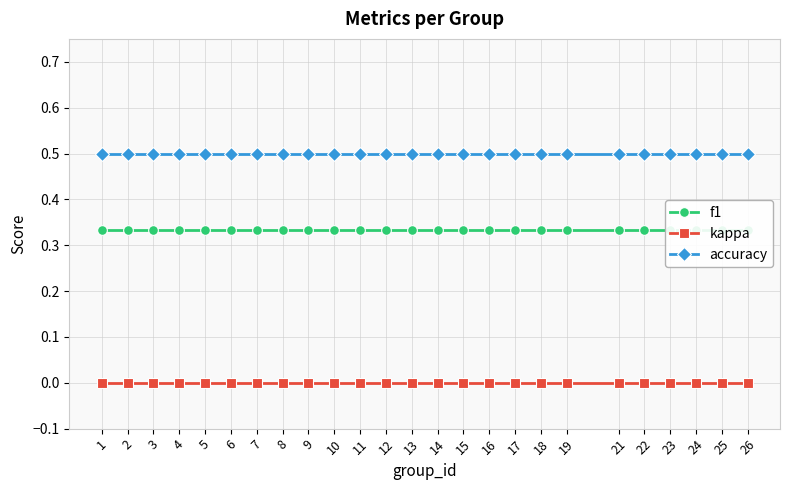

What is the total value across all series at 8?

0.8